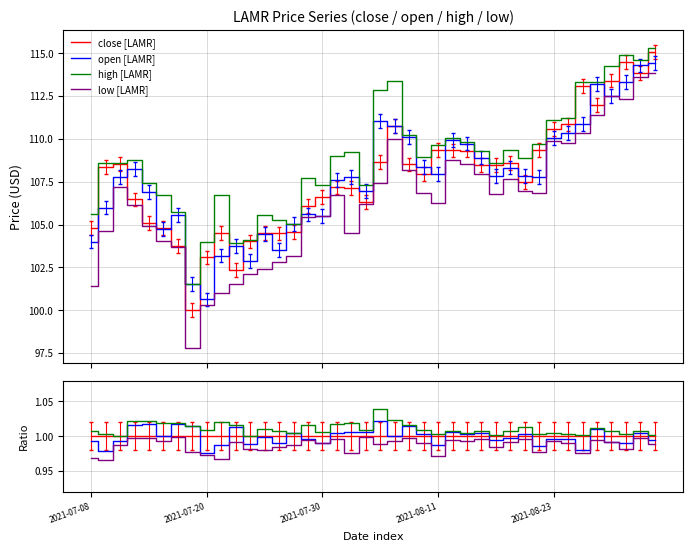

What is the difference between the maximum and minimum values in the low series?

16.1